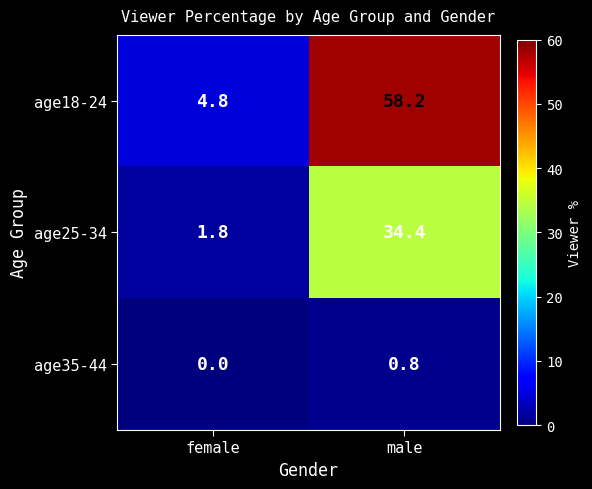

Rank the series at male from highest to lowest value.

age18-24, age25-34, age35-44